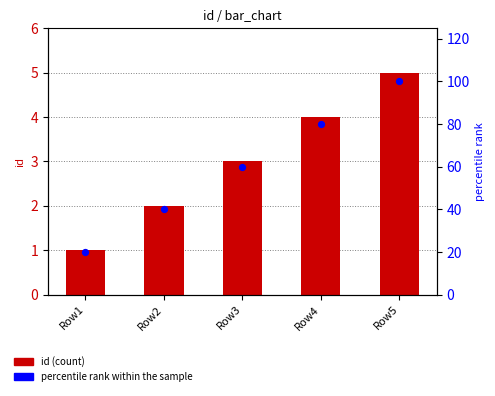

At which category is the sum across all series the highest?

Row5